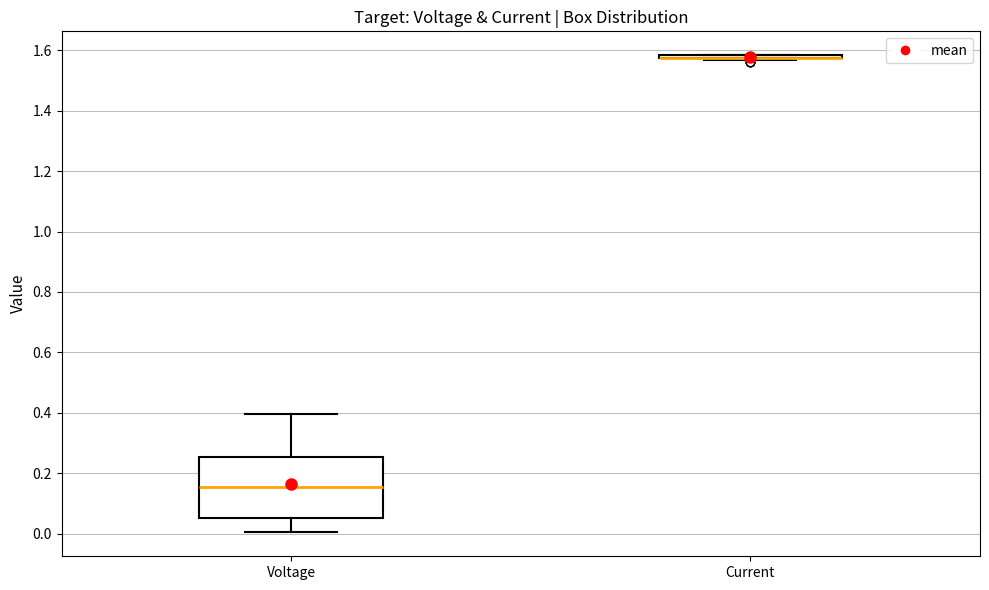

Reading left to right, read every box against the y-axis: the position of its median line, the range the box covers, and the ends of its whiskers. The values are not printed on the chart, so give them approximately, as read against the axis.

Voltage: median 0.16, box 0.06 to 0.26, whiskers 0.00 to 0.40
Current: box collapsed to a line at 1.58, whiskers 1.56 to 1.58